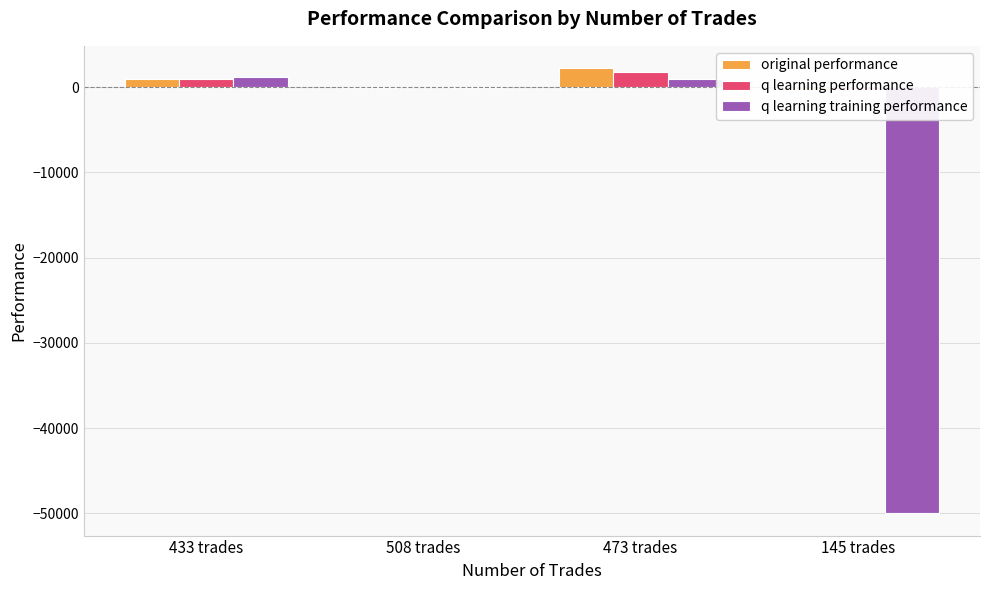

How many positive values does the original performance series have?

2